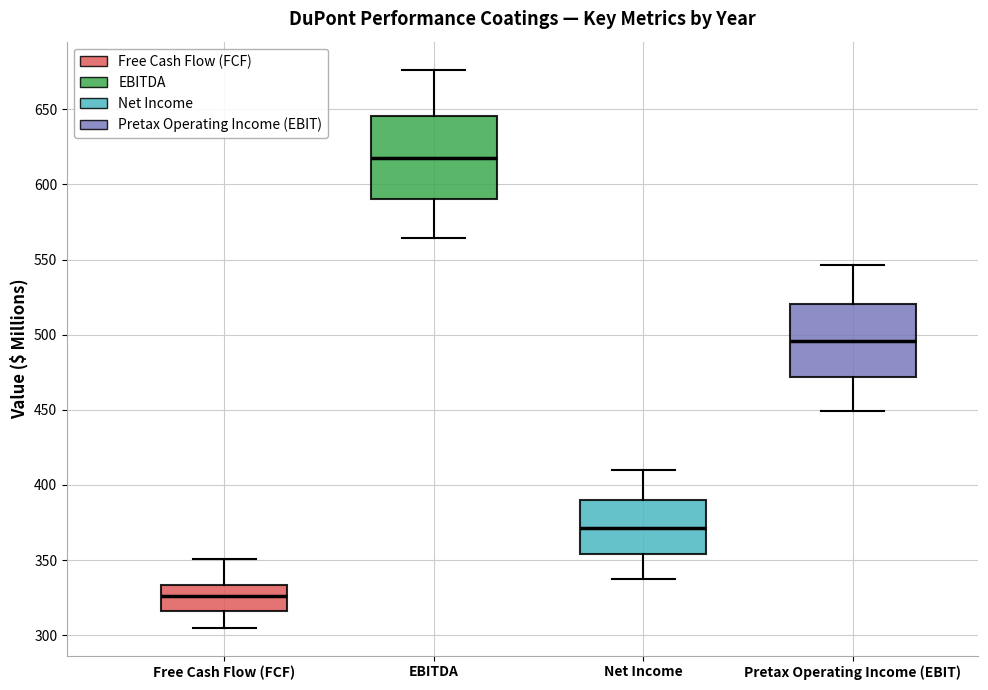

Where does the upper whisker of the box for Free Cash Flow (FCF) end on the y-axis? The values are not printed on the chart, so give them approximately, as read against the axis.

350